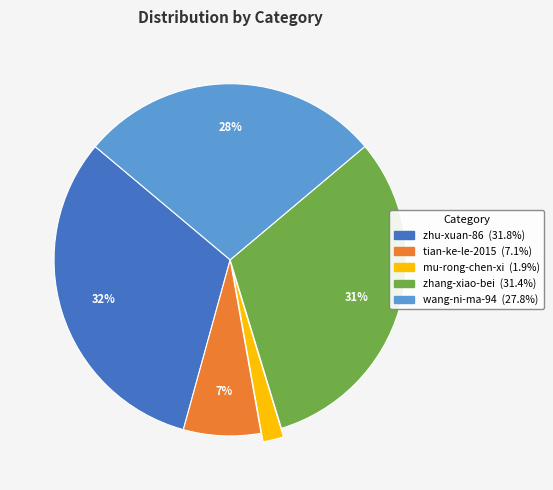

True or false: tian-ke-le-2015 accounts for 7% of the total.

True